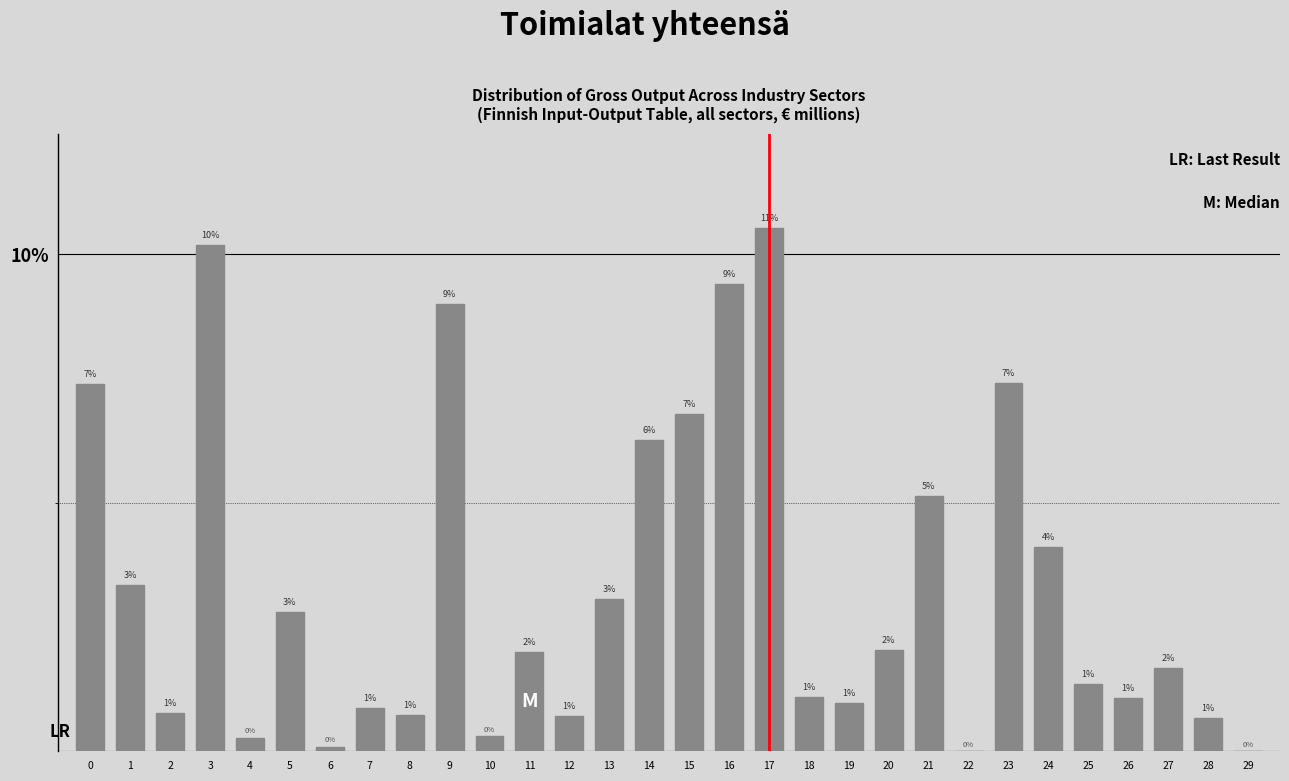

What is the approximate value at 19?

1.0